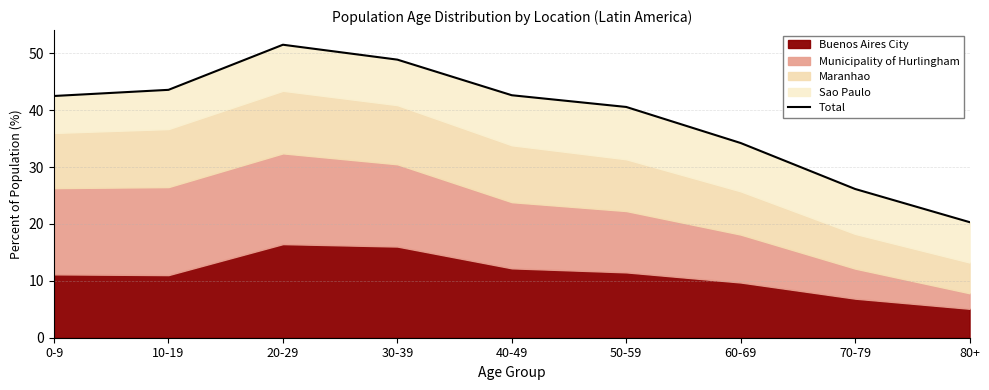

Reading left to right, transcribe all the data shown in this chart.

42.5	43.6	51.5	48.9	42.6	40.6	34.2	26.1	20.3